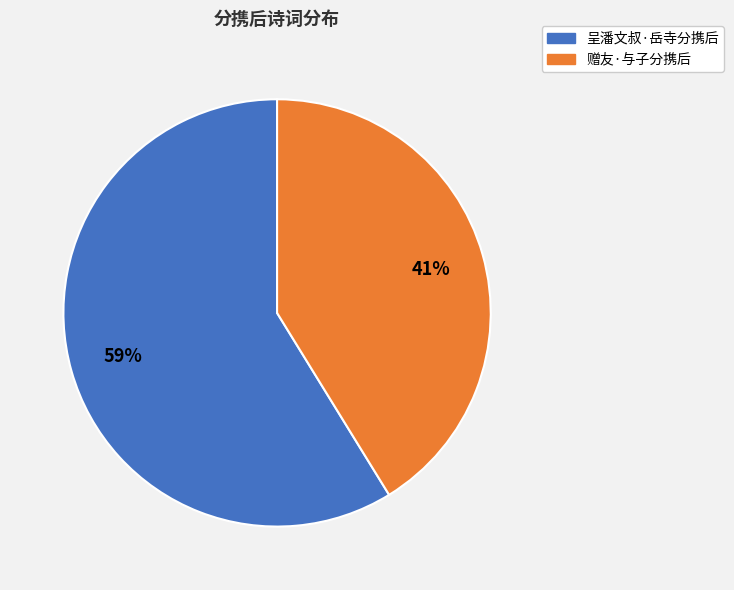

Which category accounts for the majority?

呈潘文叔·岳寺分携后